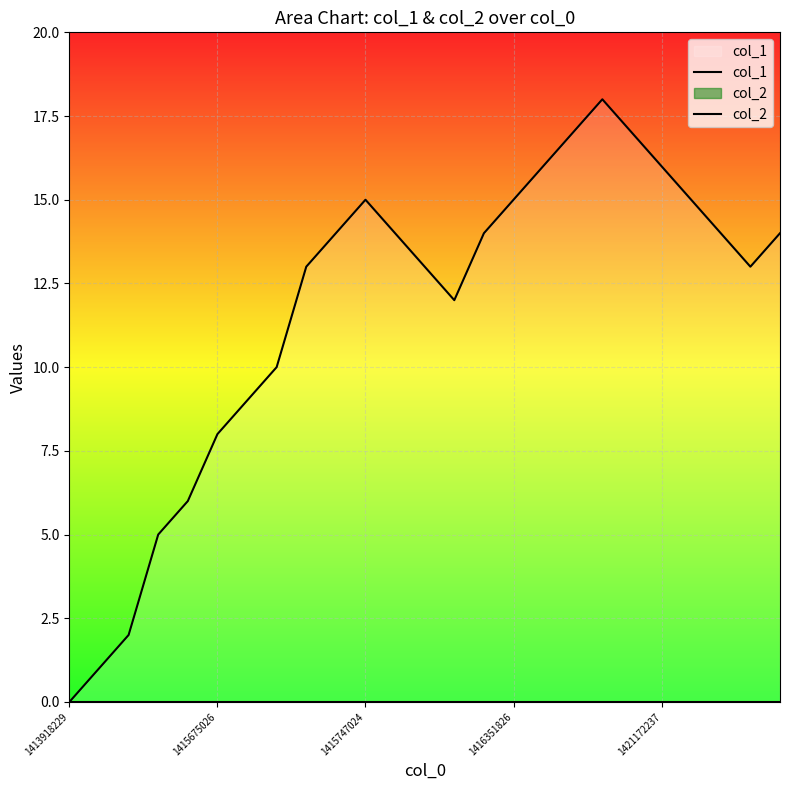

How many values in the col_1 series exceed 14?

8